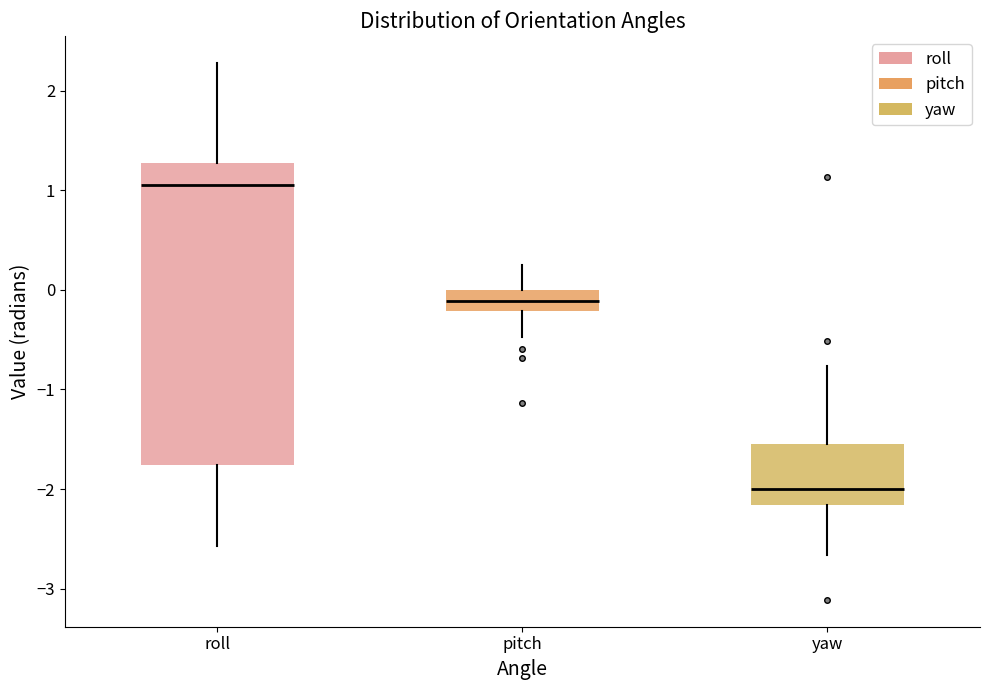

Reading left to right, transcribe this box plot: for each box, give where its median line is, the range the box spans, and where its two whiskers end, as read against the y-axis. The values are not printed on the chart, so give them approximately, as read against the axis.

roll: median 1.1, box -1.8 to 1.3, whiskers -2.6 to 2.3
pitch: median -0.1, box -0.2 to 0.0, whiskers -0.5 to 0.3
yaw: median -2.0, box -2.2 to -1.5, whiskers -2.7 to -0.8